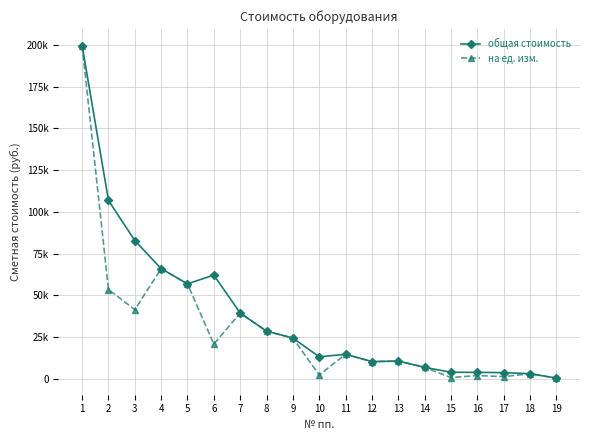

At which category is the sum across all series the highest?

1